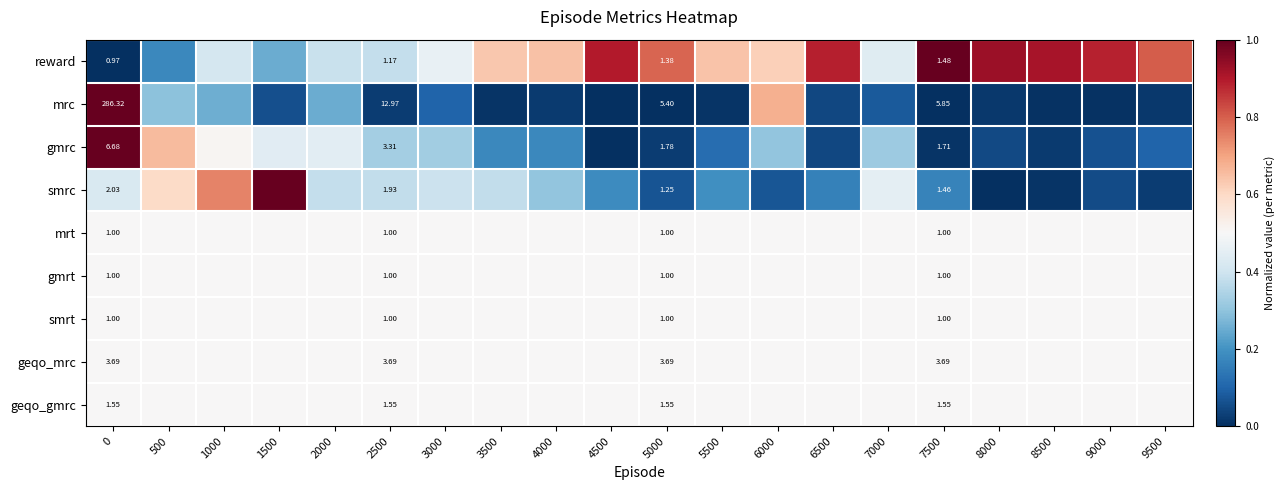

Between 9000 and 3500, which is larger?

9000